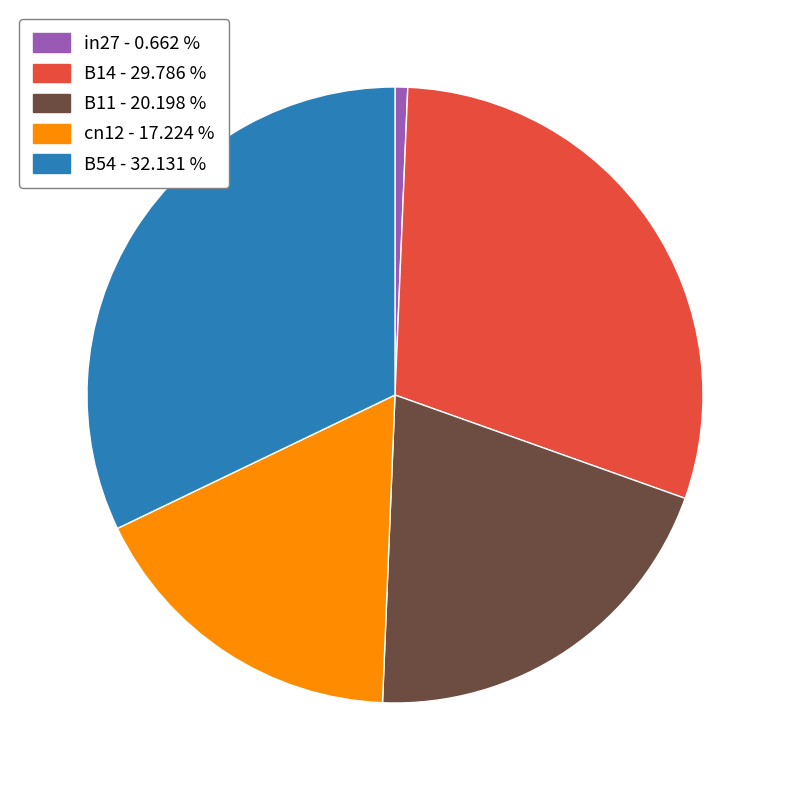

The B54 slice represents 32% of the pie. True or false?

True